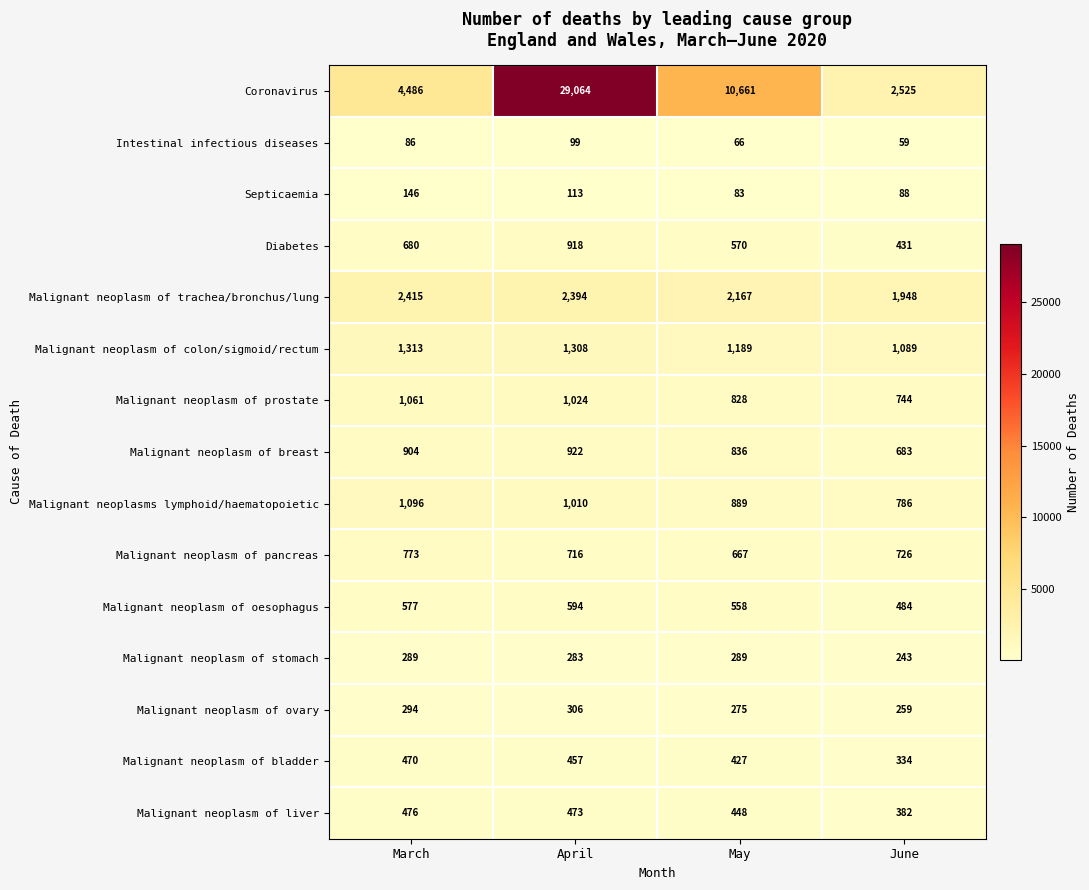

Count the number of categories in the chart.

4